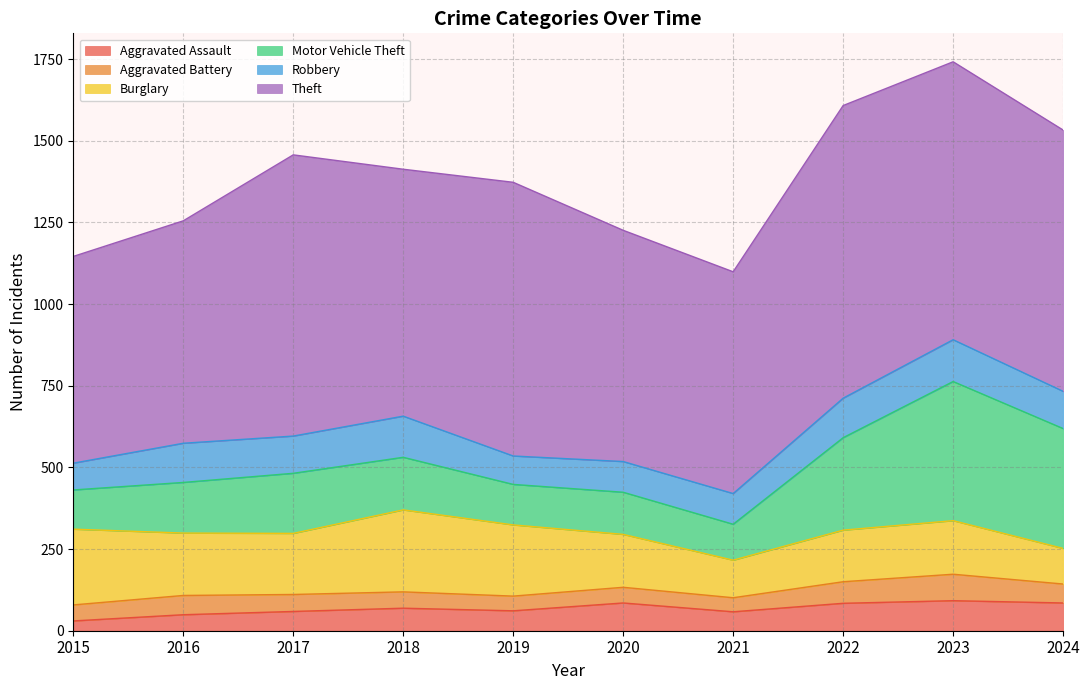

Is the value of Theft at 2021 greater than the value of Motor Vehicle Theft at 2018?

Yes